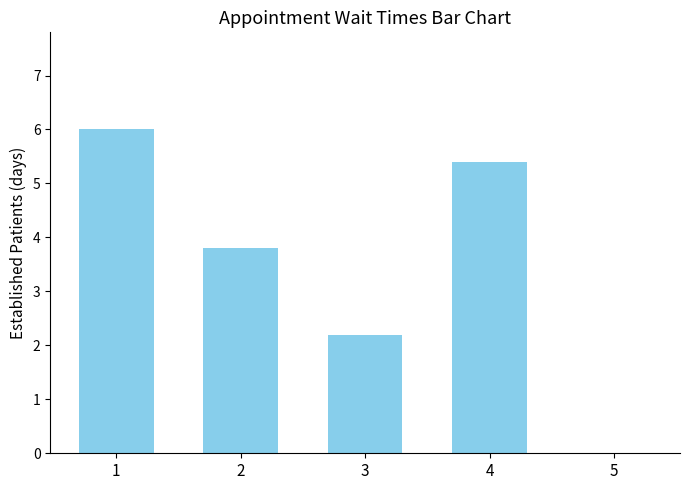

Which has a higher value, 3 or 1?

1